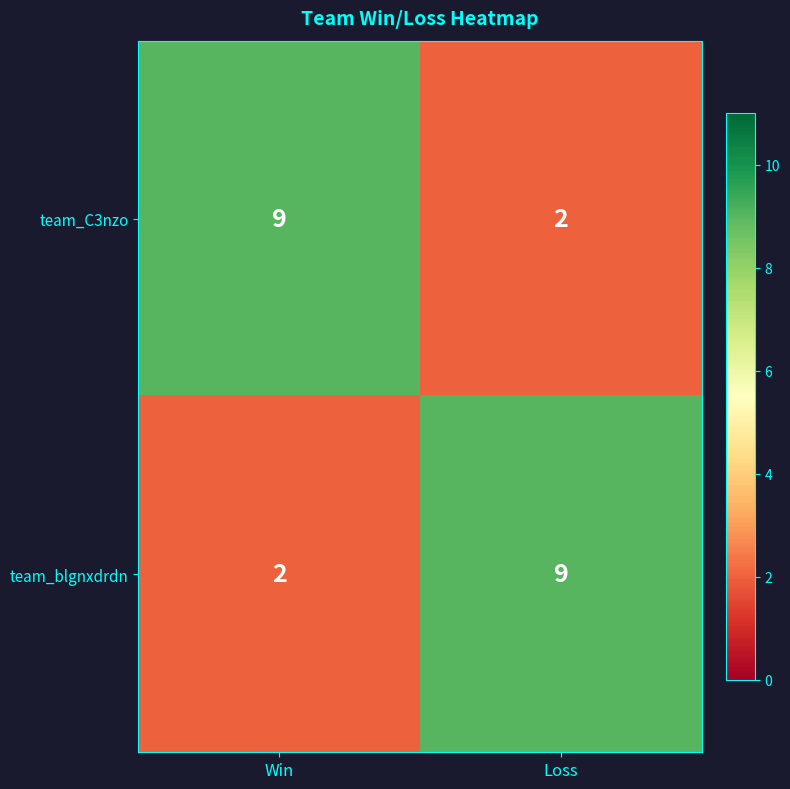

Which category has the highest value in the team_C3nzo series?

Win